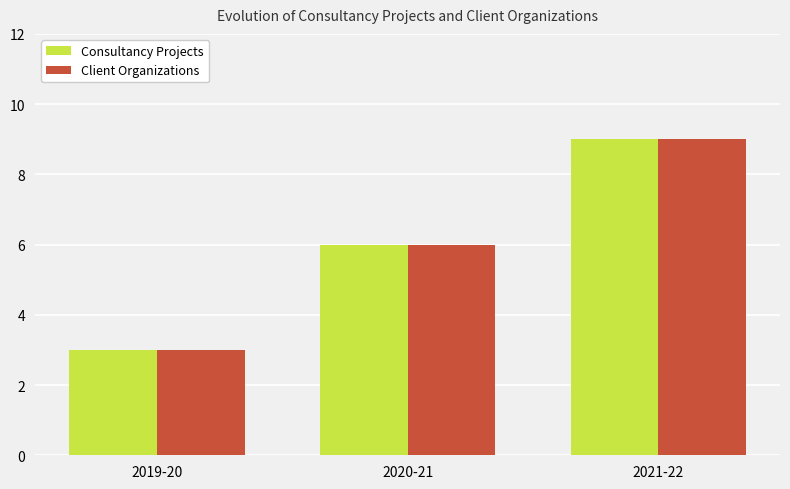

Reading left to right, what are all the values shown in this chart?

Consultancy Projects: 2019-20=3	2020-21=6	2021-22=9
Client Organizations: 2019-20=3	2020-21=6	2021-22=9